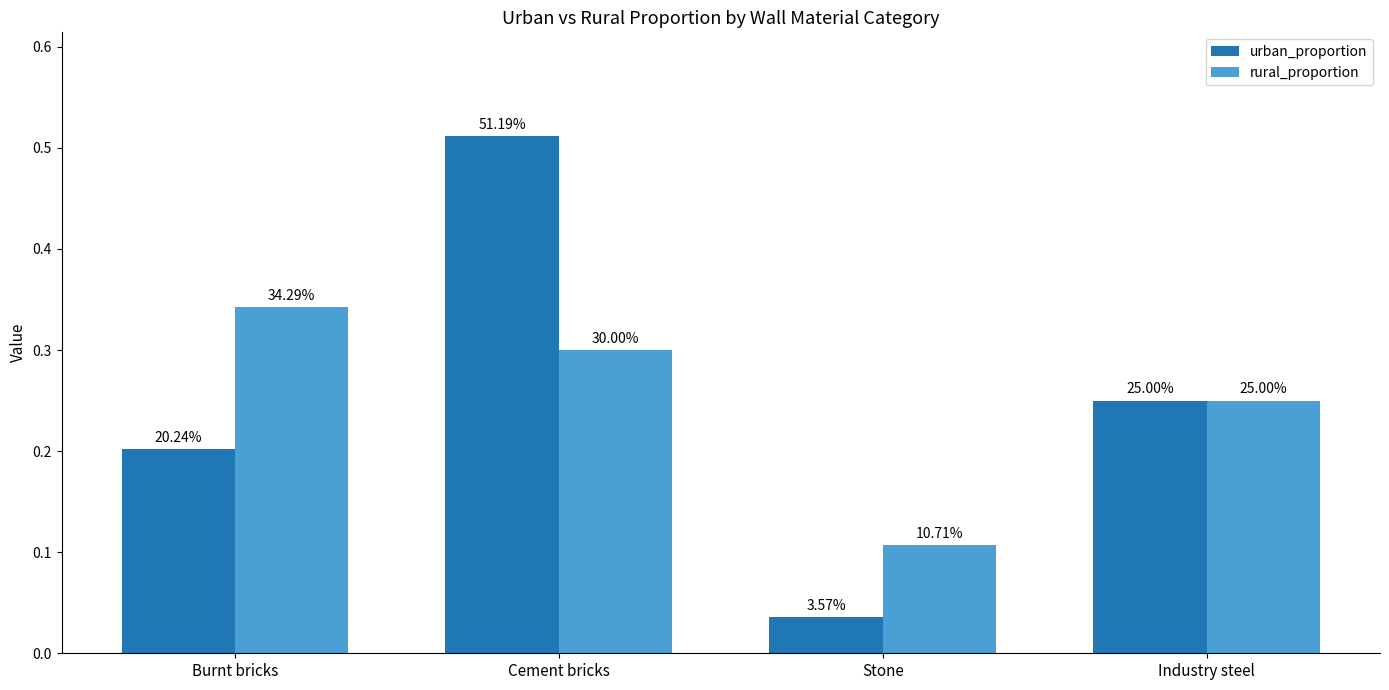

Which series has the largest total across all categories?

urban_proportion